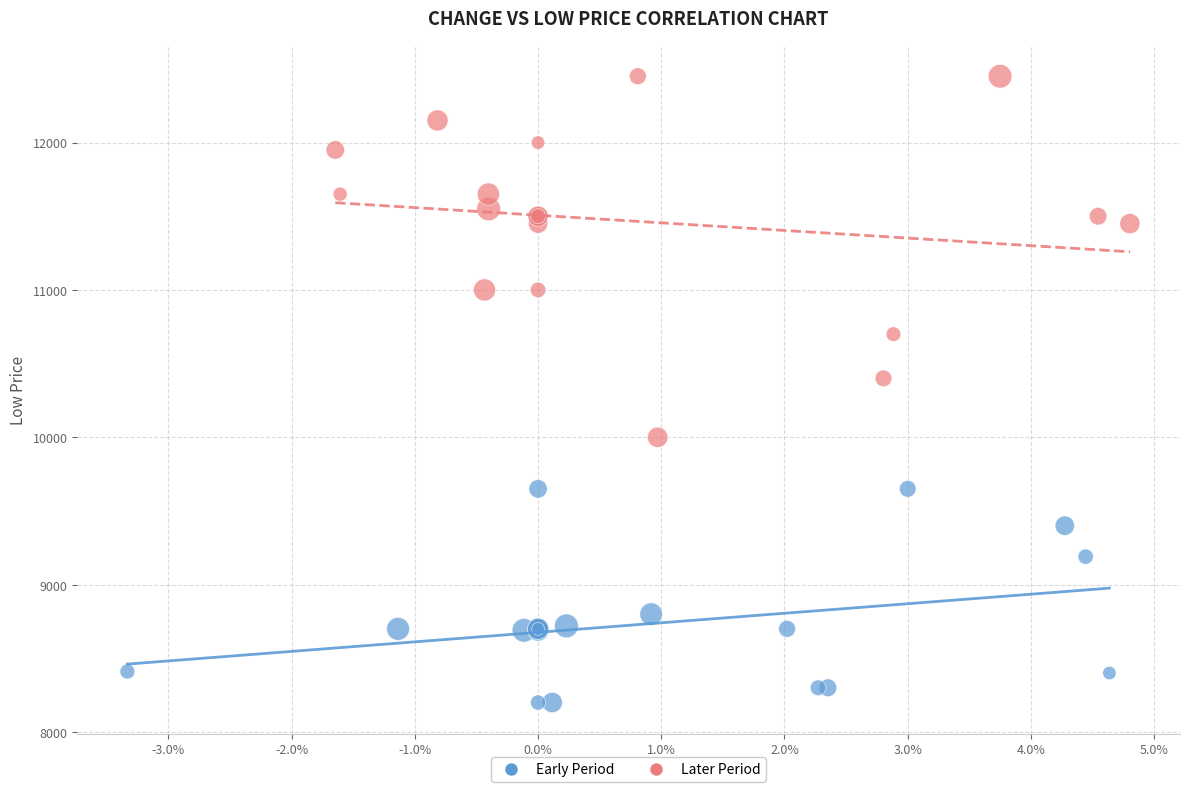

Which series has the largest Y range (max minus min)?

Later Period